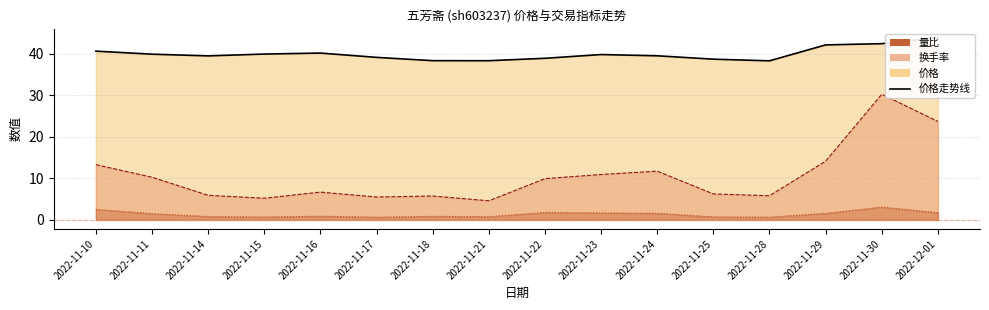

What is the highest value of the 量比 series?

3.1